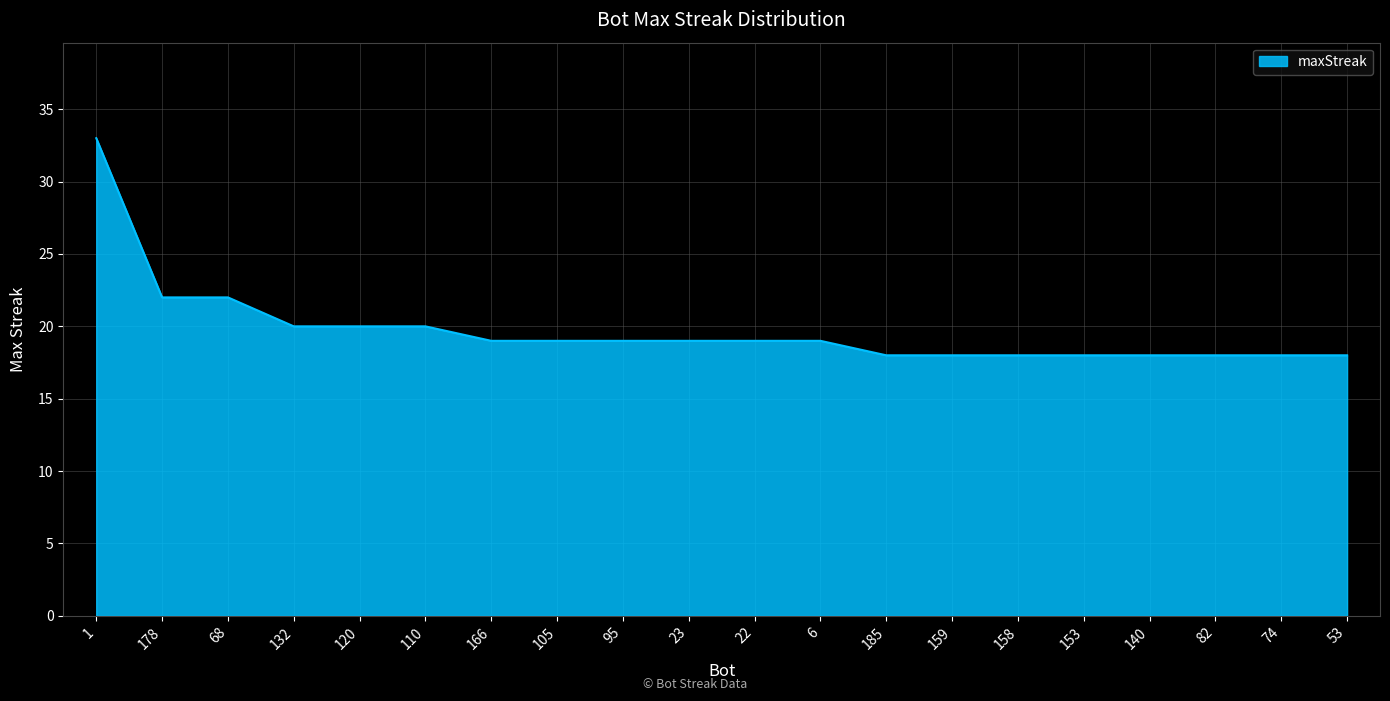

What is the minimum value shown in the chart?

18